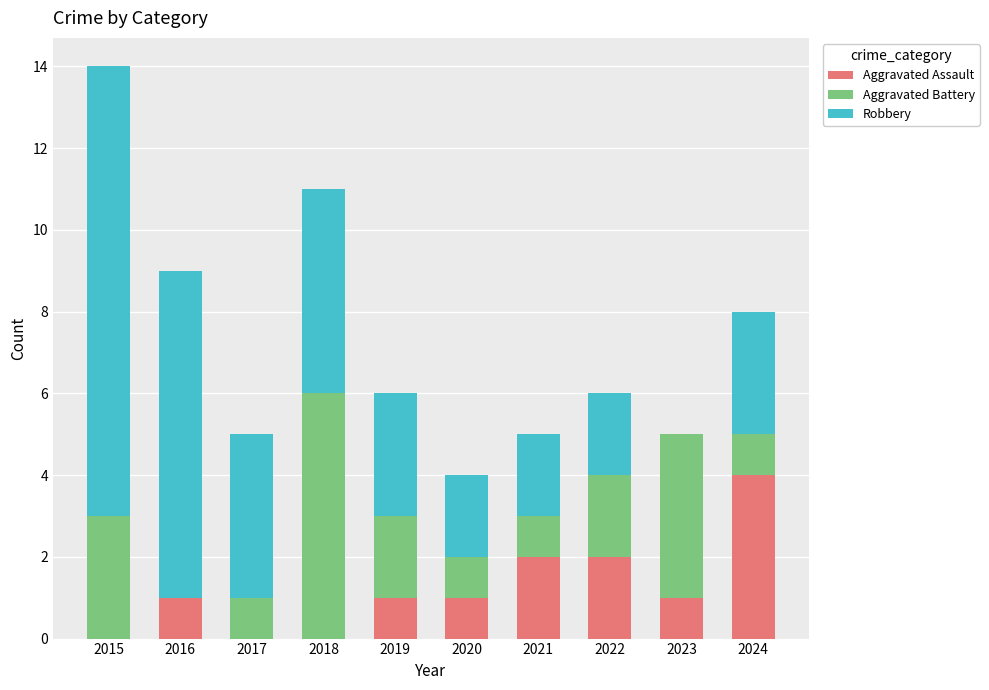

What is the sum of all Aggravated Assault values?

12